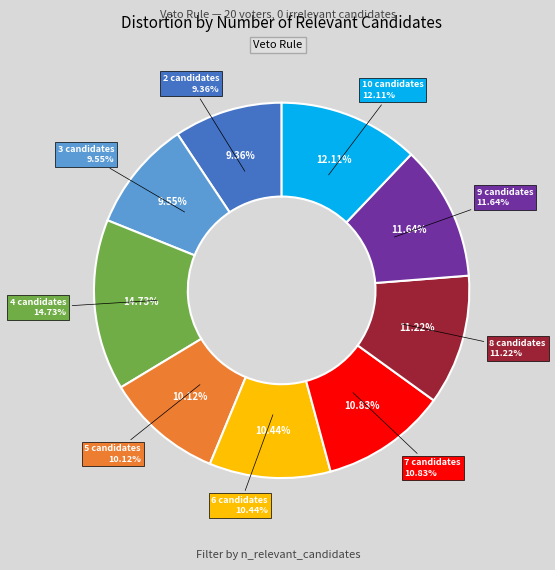

What is the total percentage of 10 candidates and 6 candidates?

22.6%